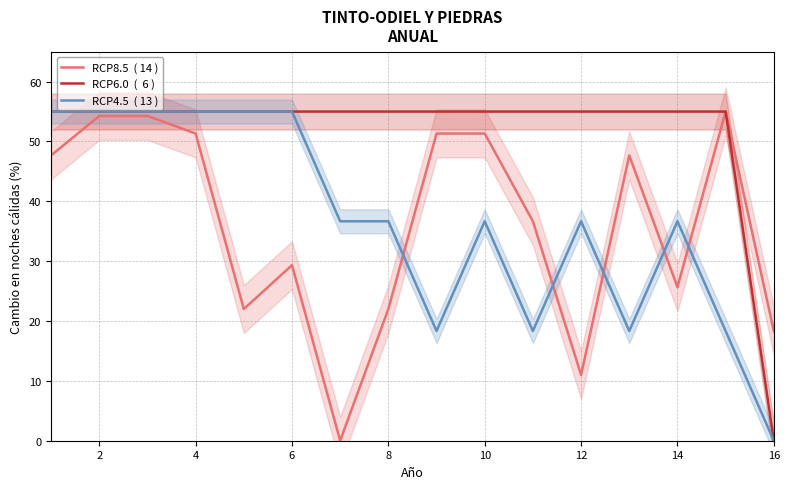

Is the value of RCP4.5  ( 13 ) at 2 greater than the value of RCP8.5  ( 14 ) at 12?

Yes